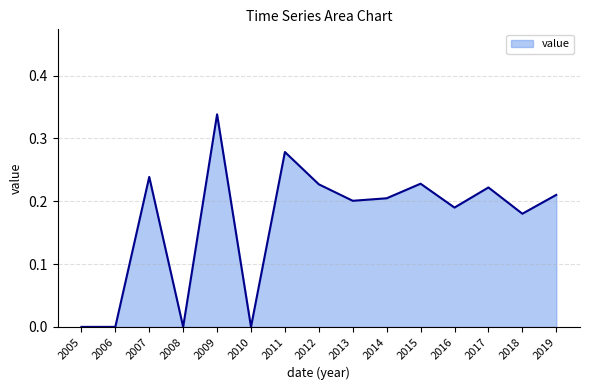

At which category does the chart reach its peak across all series?

2009